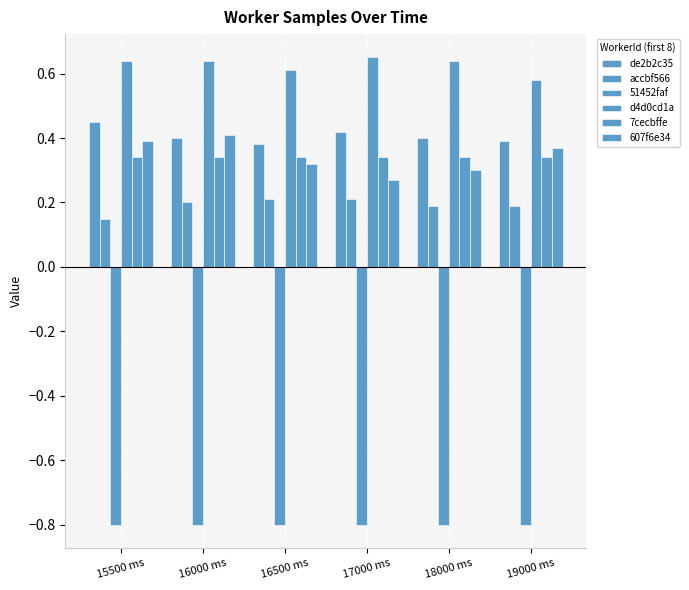

What position from the left is 17000 ms?

4